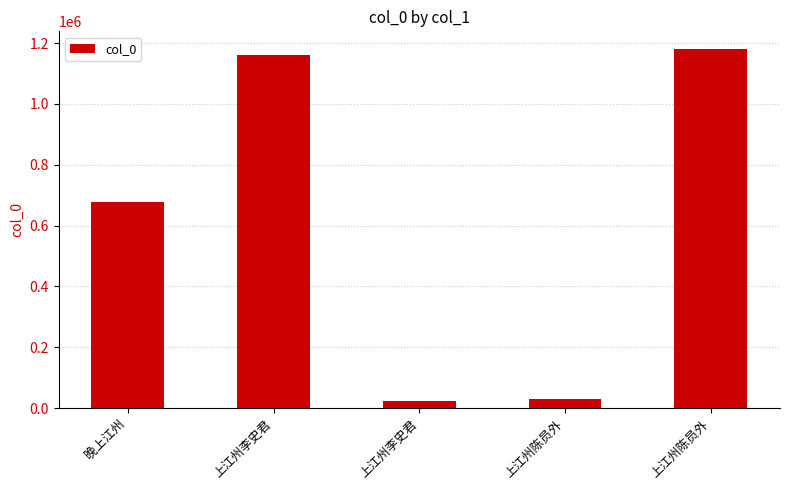

What is the change in value from 晚上江州 to 上江州陈员外?

-647905